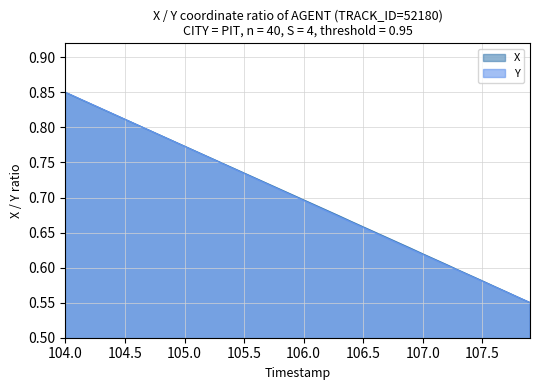

What is the difference between the second highest and second lowest values in the Y series?

0.3